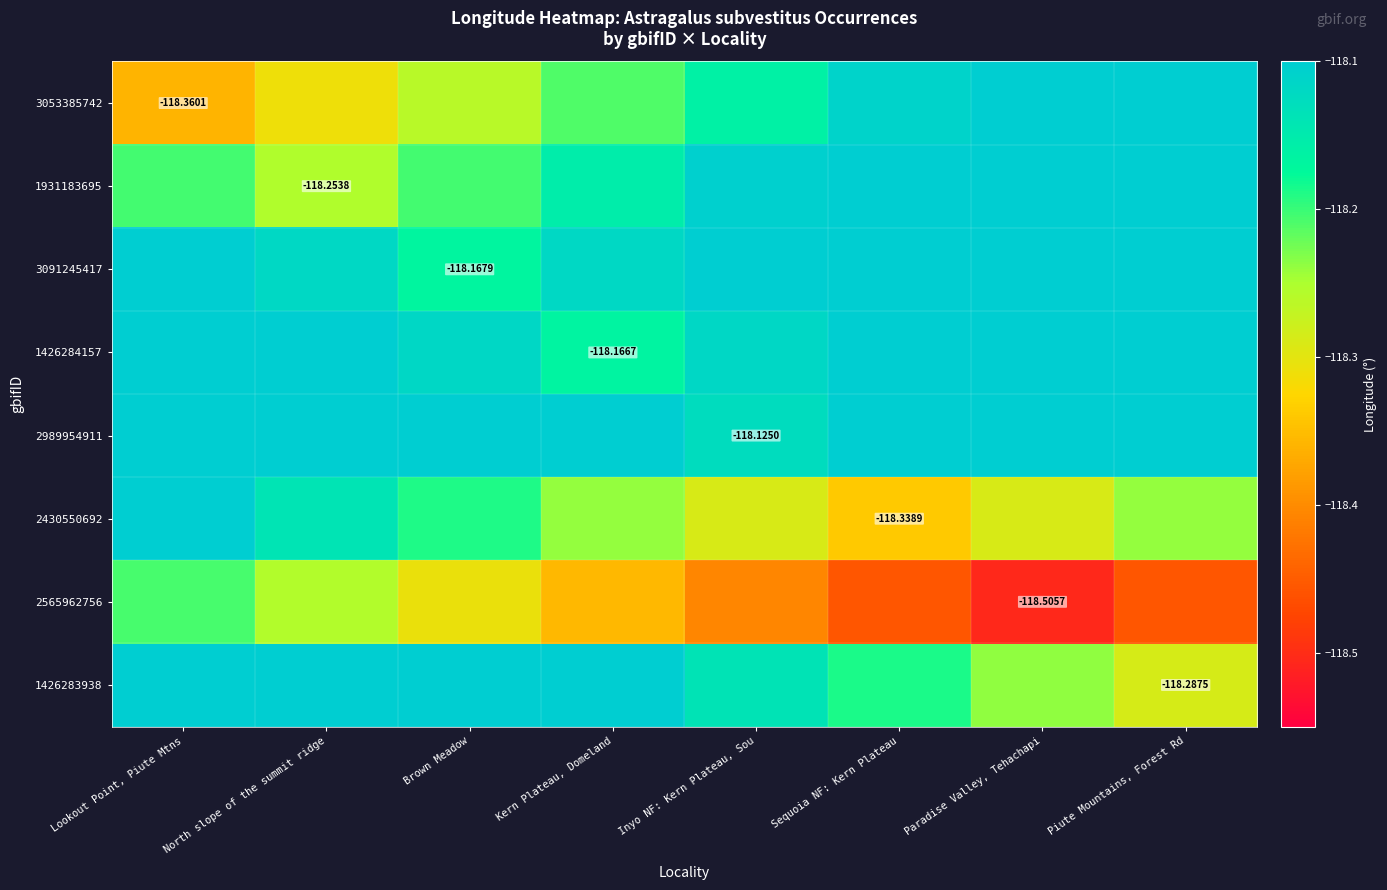

What is the average value of the 2565962756 series?

-118.4